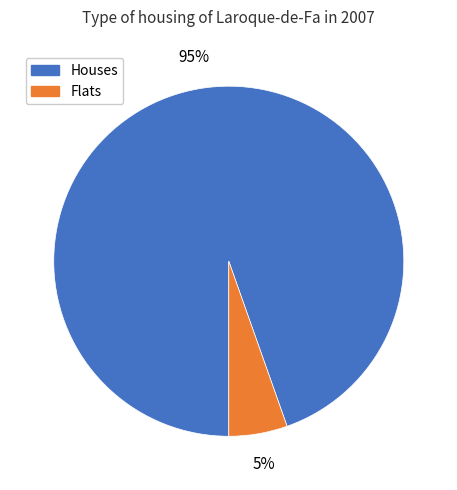

Is there a majority slice in this chart?

Yes